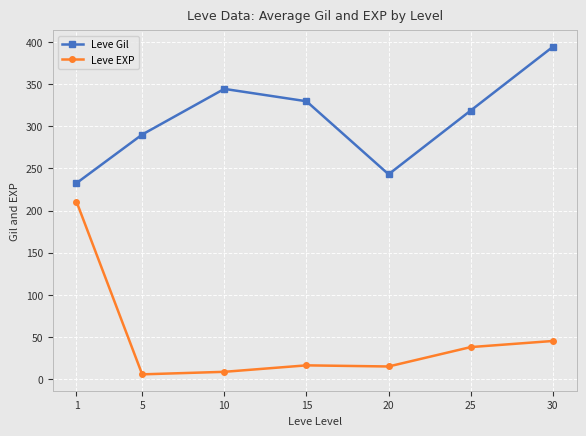

True or false: Leve Gil has a value of 132.1 at 5.

False